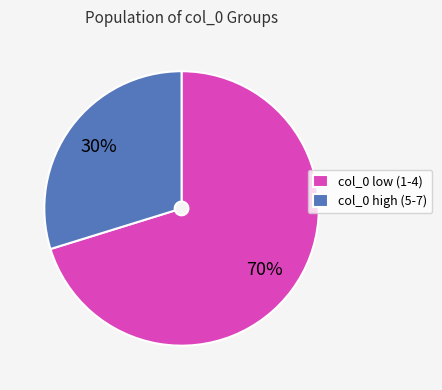

To the nearest percent, what portion does col_0 high (5-7) represent?

30%